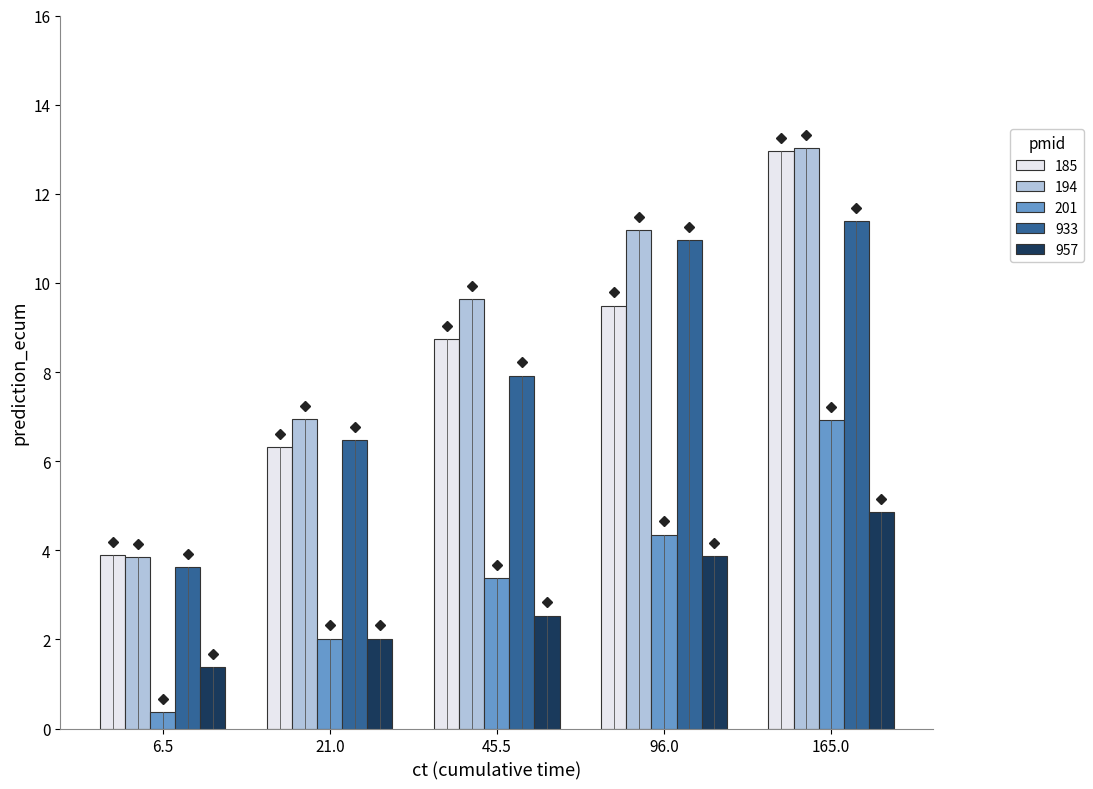

Rank the categories by 201 value from highest to lowest.

165.0, 96.0, 45.5, 21.0, 6.5